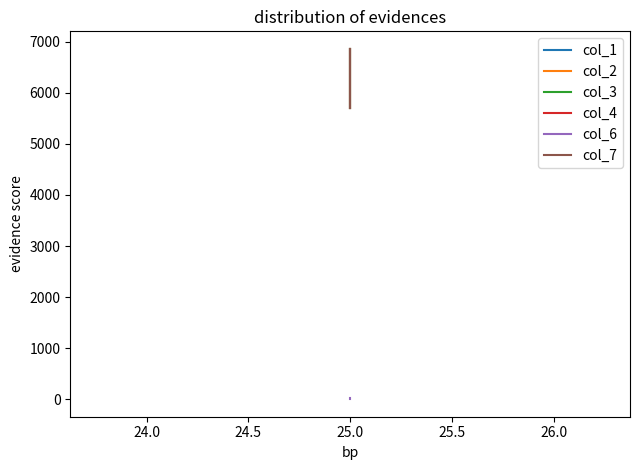

What is the greatest value displayed?

6860.9